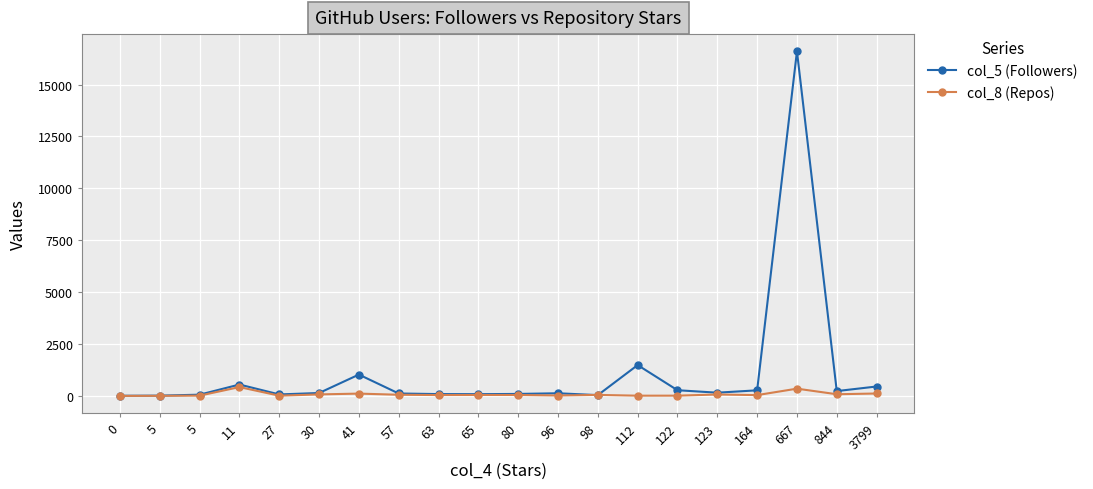

What is the value of the col_5 (Followers) point at the 16th from the left?

160